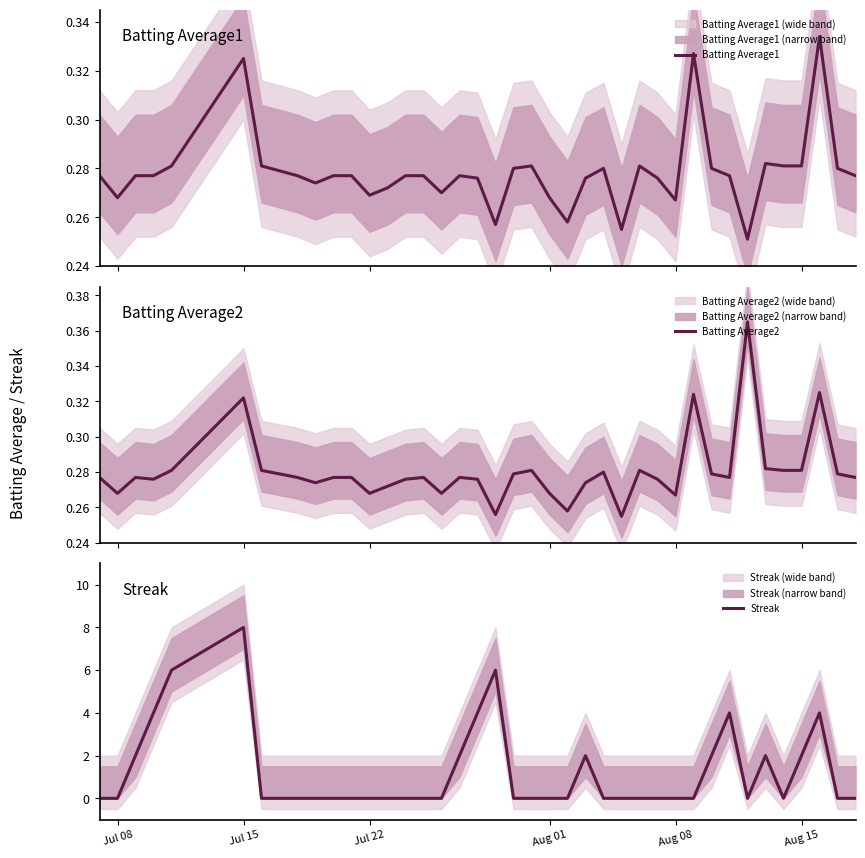

How many intersections are there between Batting Average2 and Streak?

12